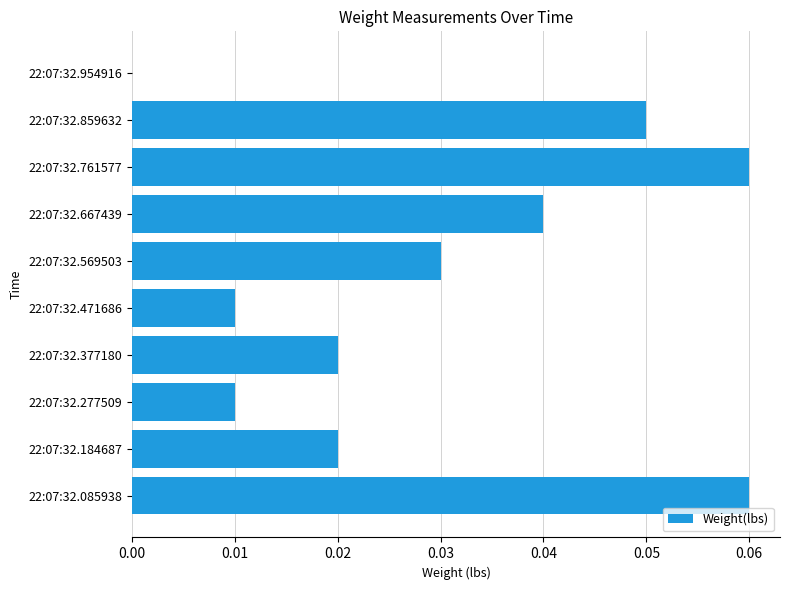

True or false: the data shows 0.0 at 22:07:32.085938.

False